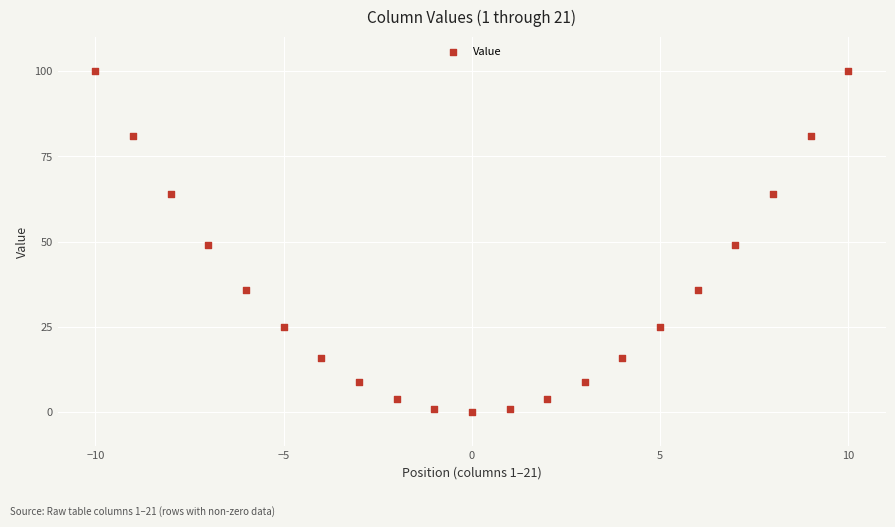

What is the range of Y values (max minus min)?

100